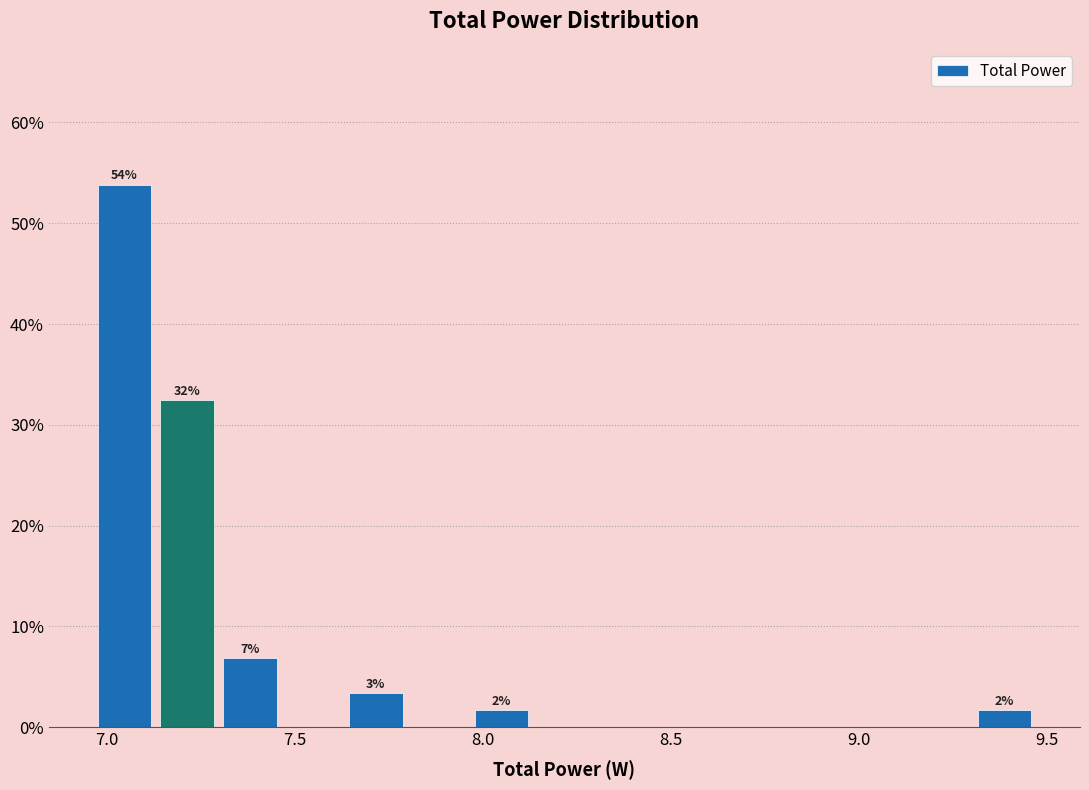

Read against the x-axis, roughly where is the centre of the tallest bar?

7.05